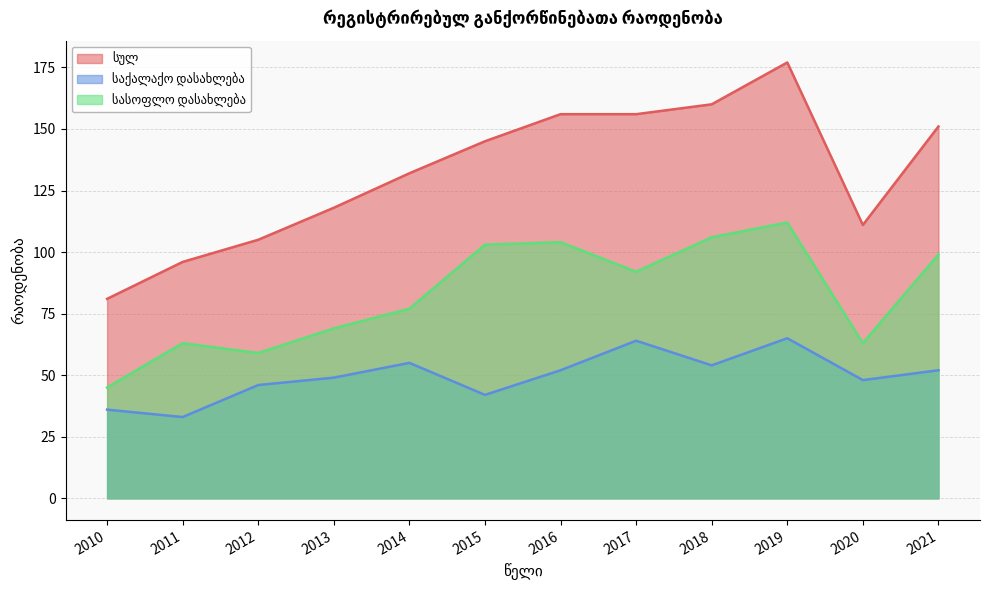

At which category does სასოფლო დასახლება reach its first local peak?

2011